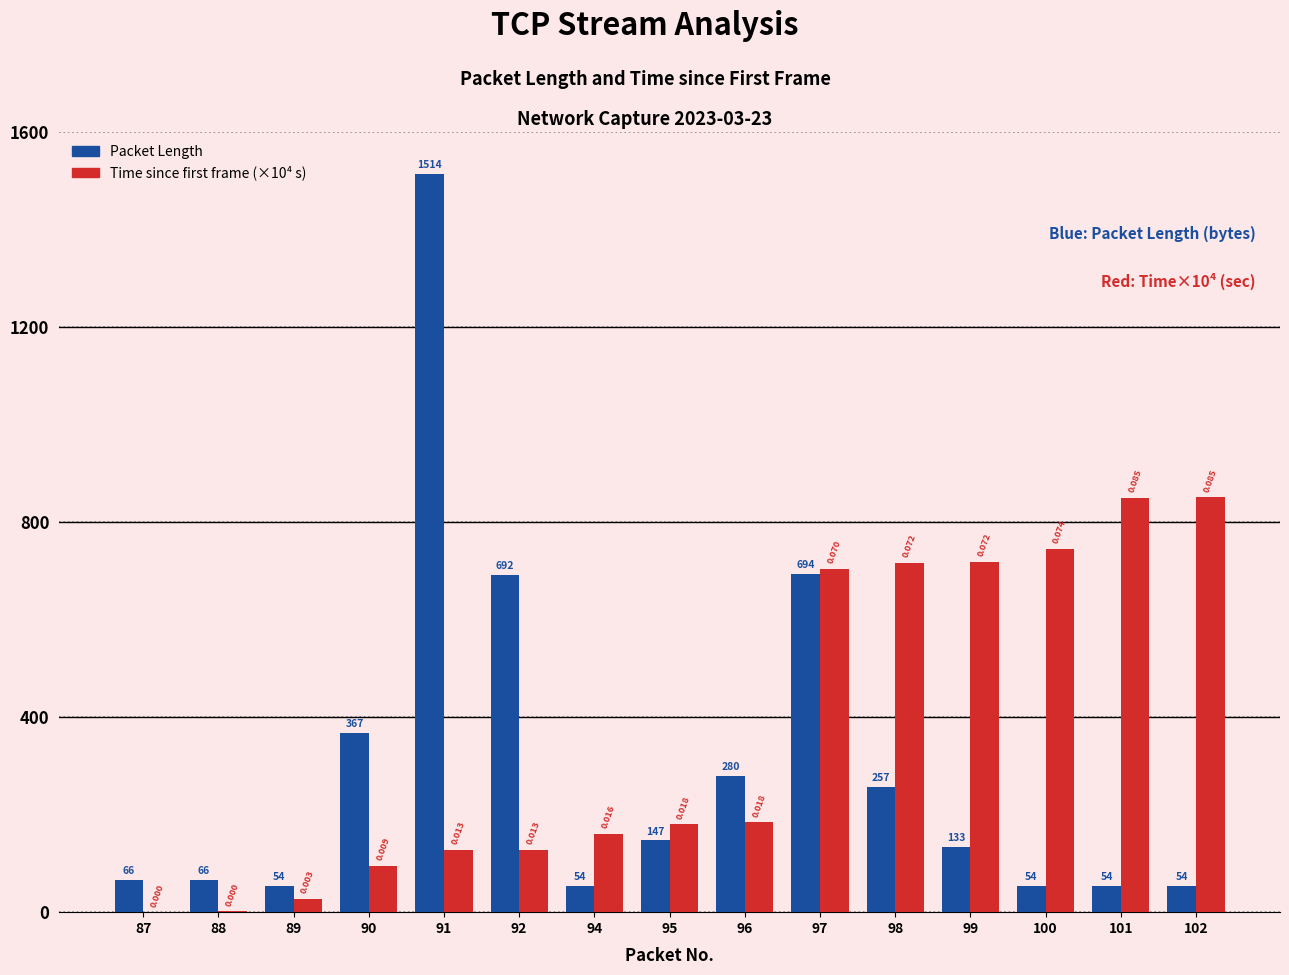

Is the value of Packet Length at 87 greater than the value of Time since first frame (×10⁴ s) at 87?

Yes